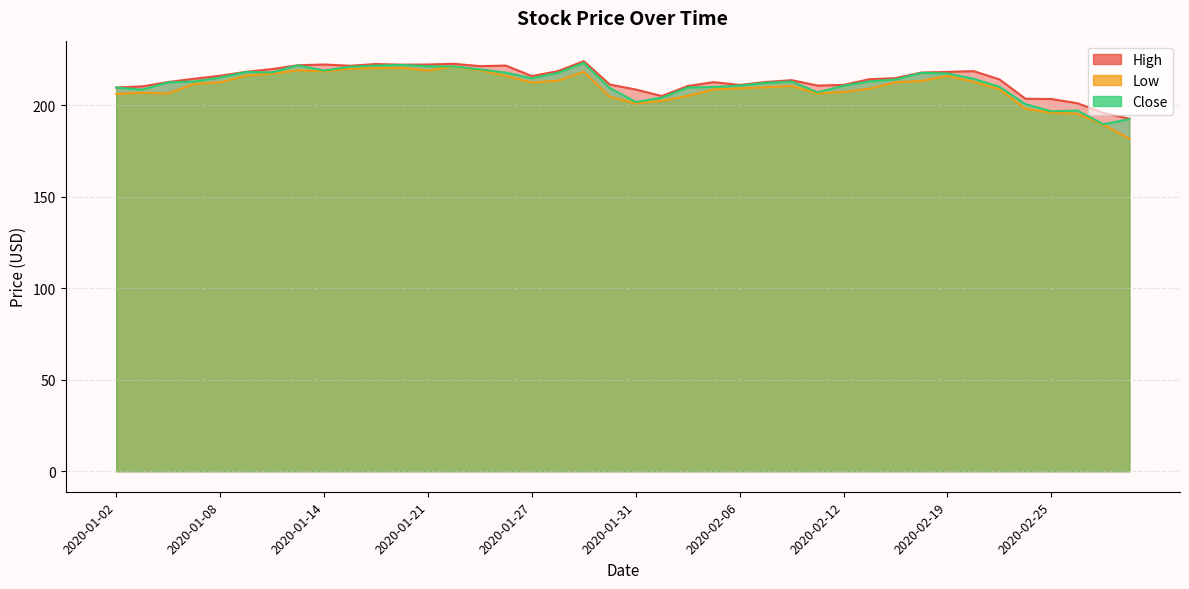

What is the maximum value for High?

224.2